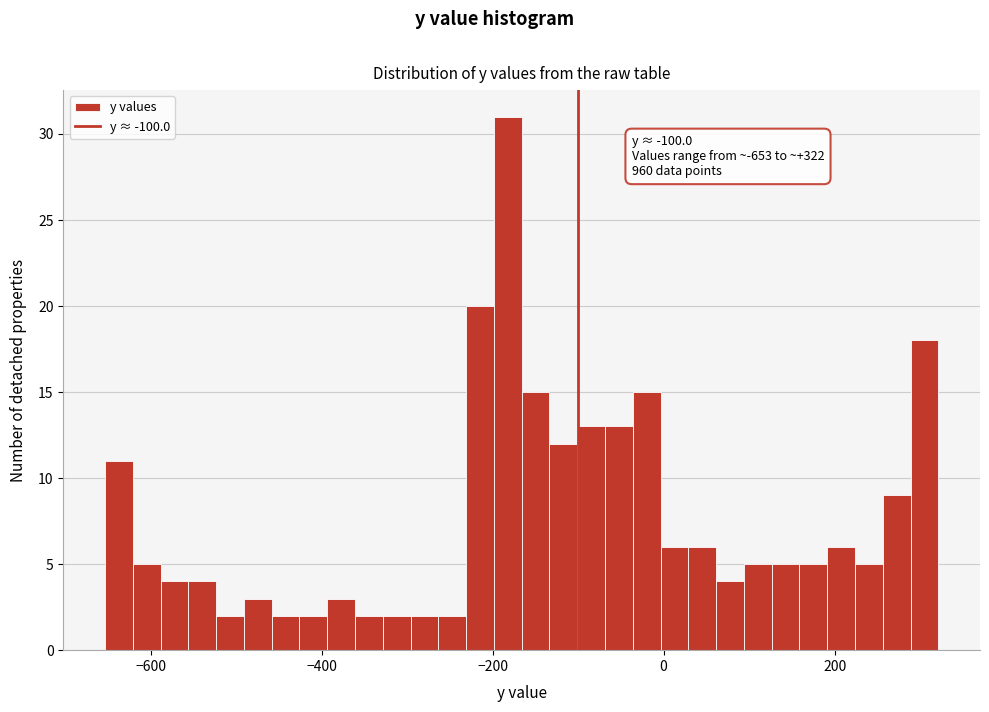

Read against the x-axis, roughly where is the centre of the tallest bar?

-180